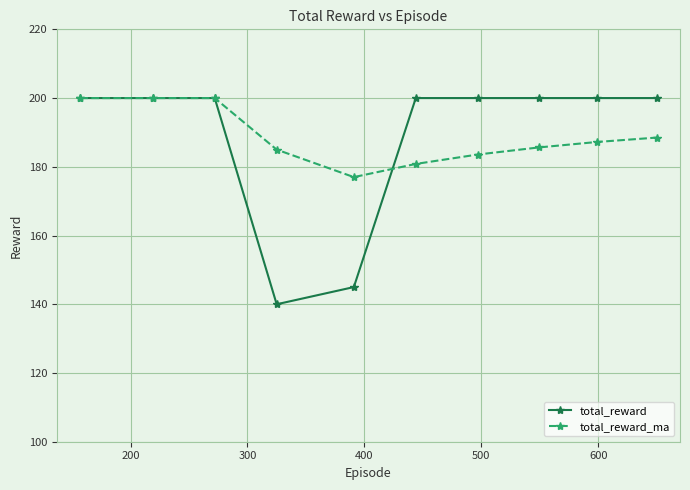

What is the difference between the maximum and second lowest values in the total_reward series?

55.0